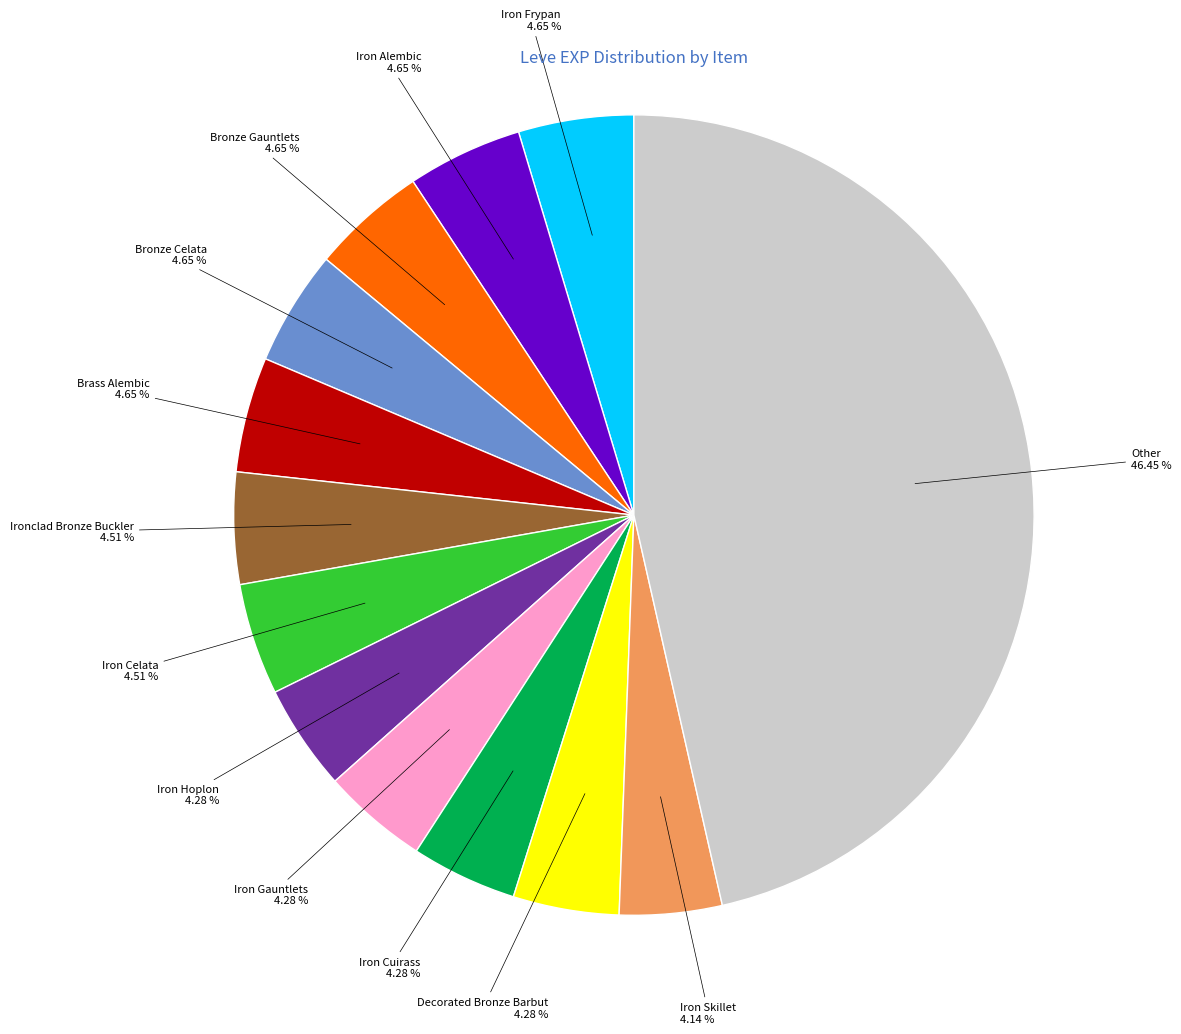

Does any single category account for the majority?

No